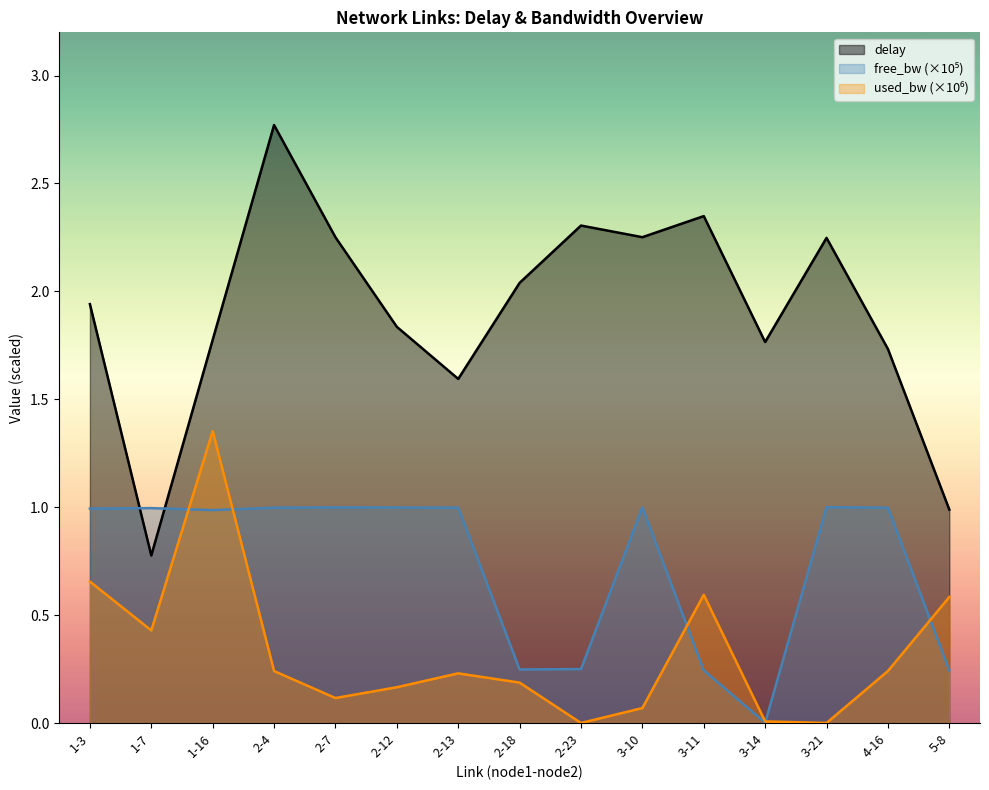

True or false: free_bw_scaled and used_bw_scaled cross at least once.

True